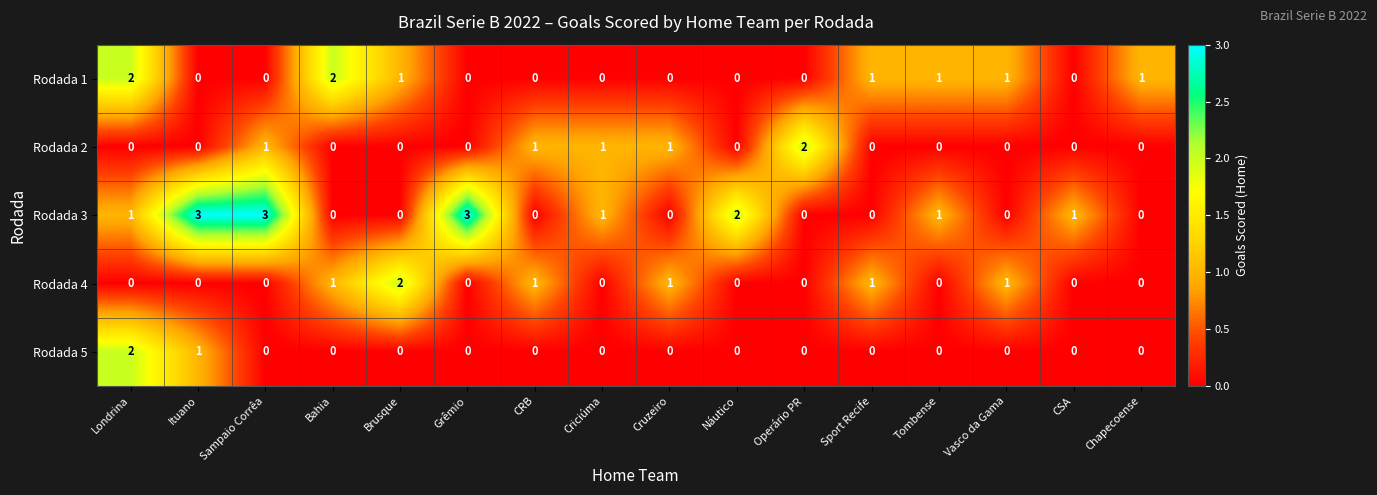

What is the total value across all series at Operário PR?

2